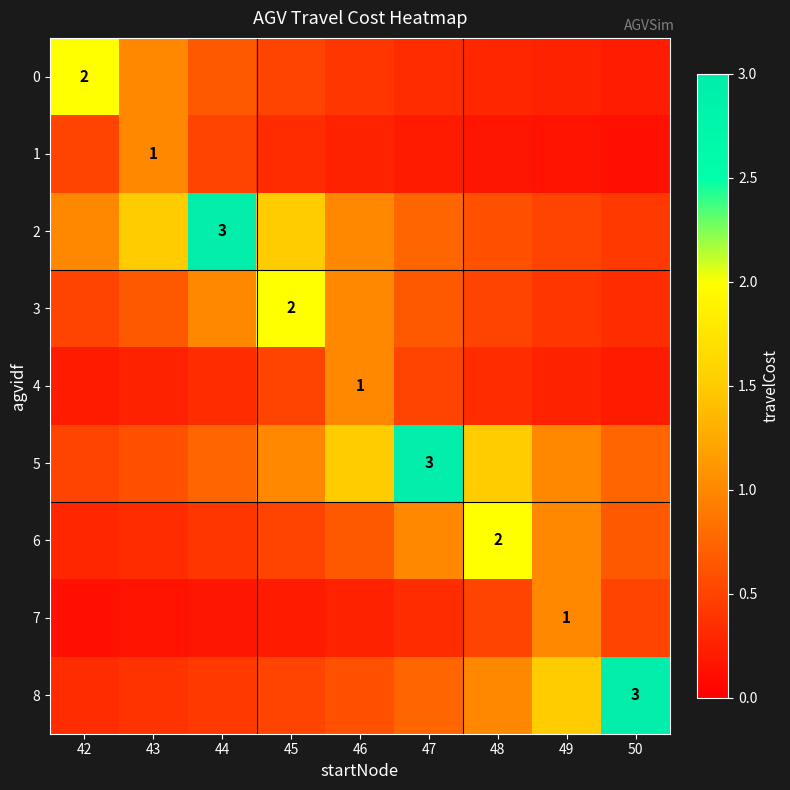

Is the value of 4 at 45 greater than the value of 1 at 44?

No